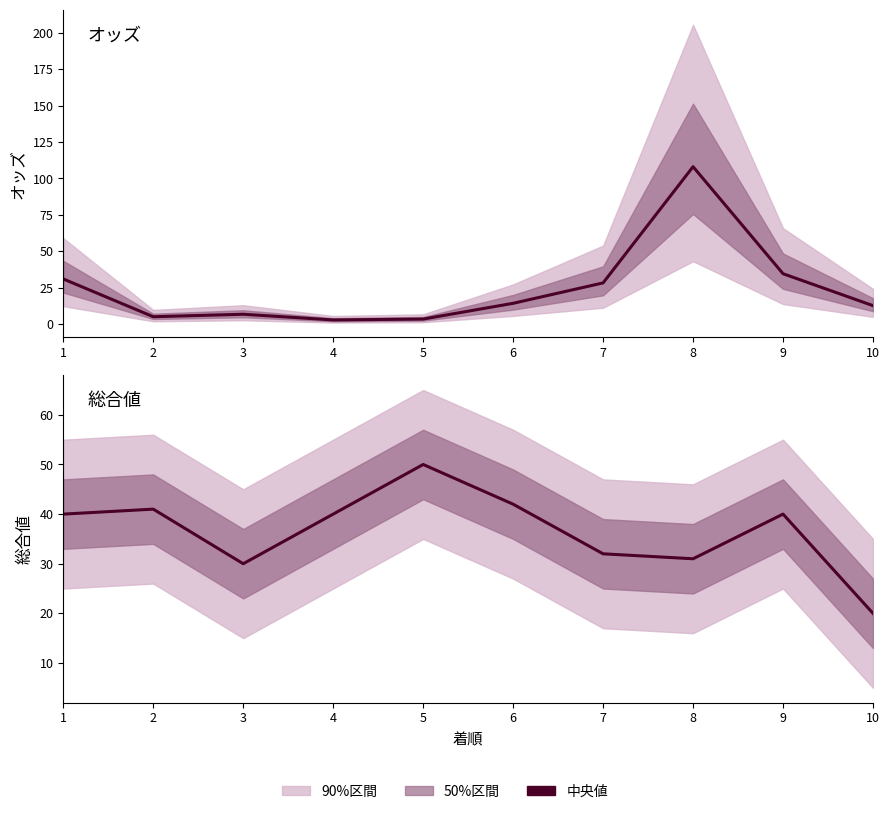

At which category is the sum across all series the highest?

8